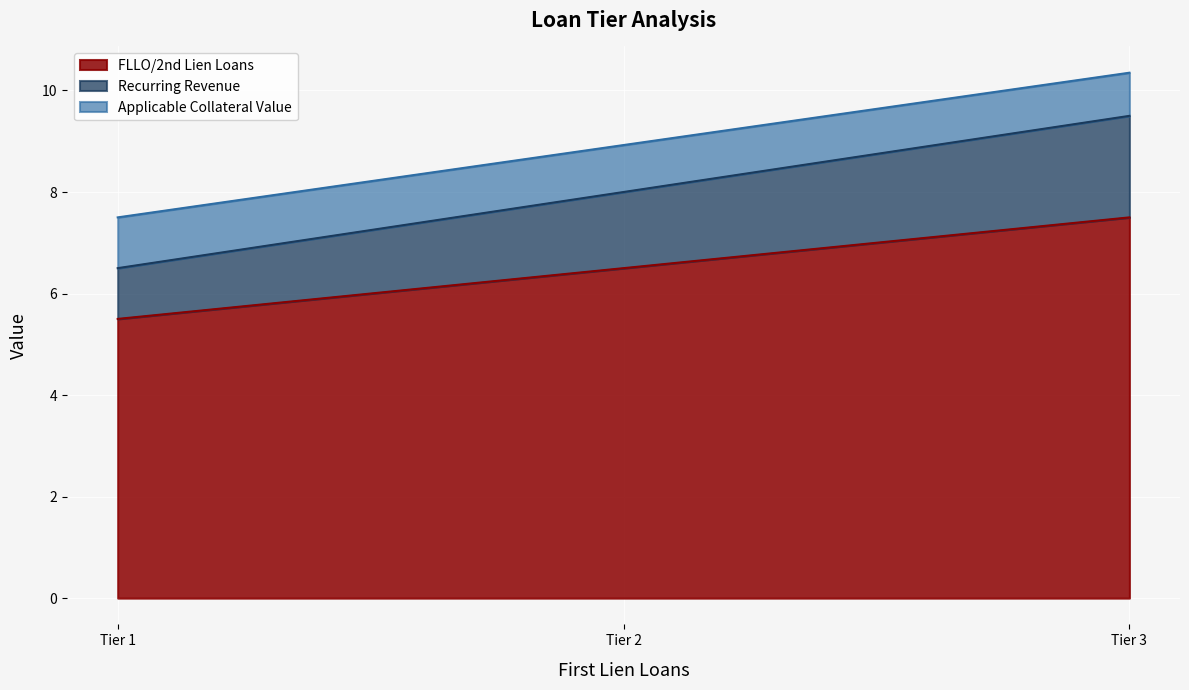

Rank the series by their maximum value, from highest to lowest.

Applicable Collateral Value, Recurring Revenue, FLLO/2nd Lien Loans